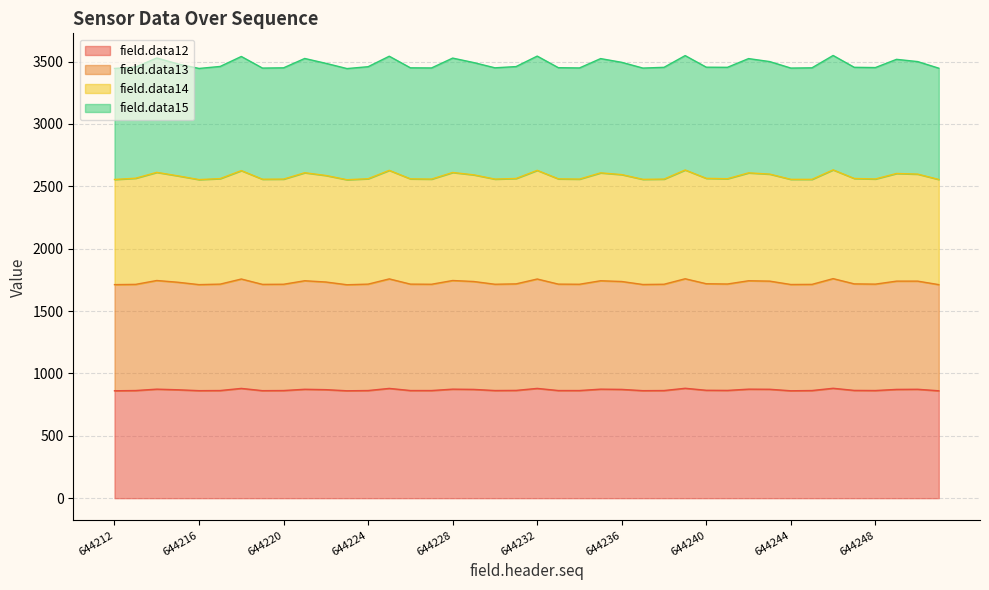

What is the lowest value of the field.data12 series?

861